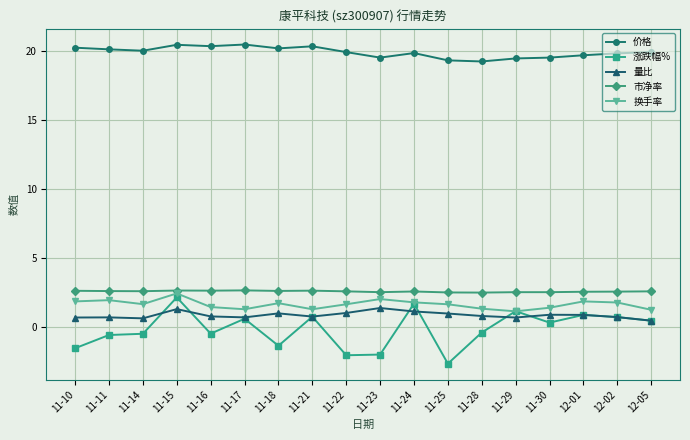

What is the difference between the second highest and minimum values in the 量比 series?

0.8